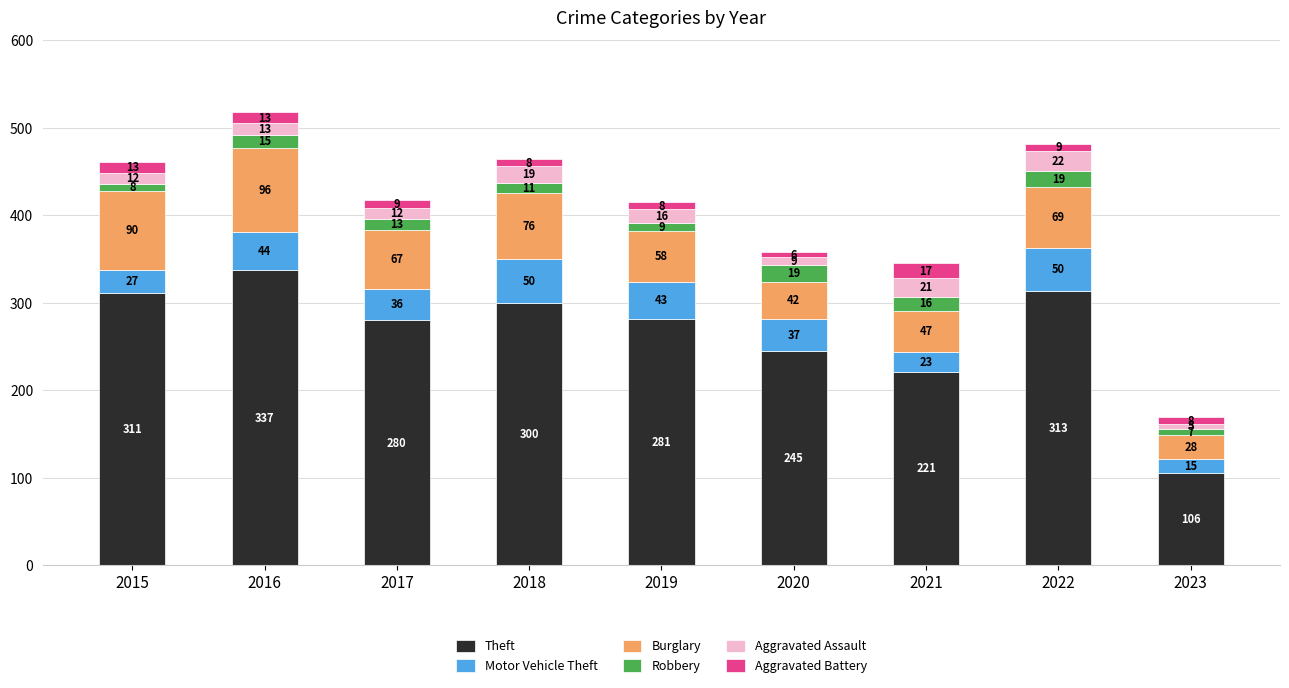

What is the sum of all Theft values?

2394